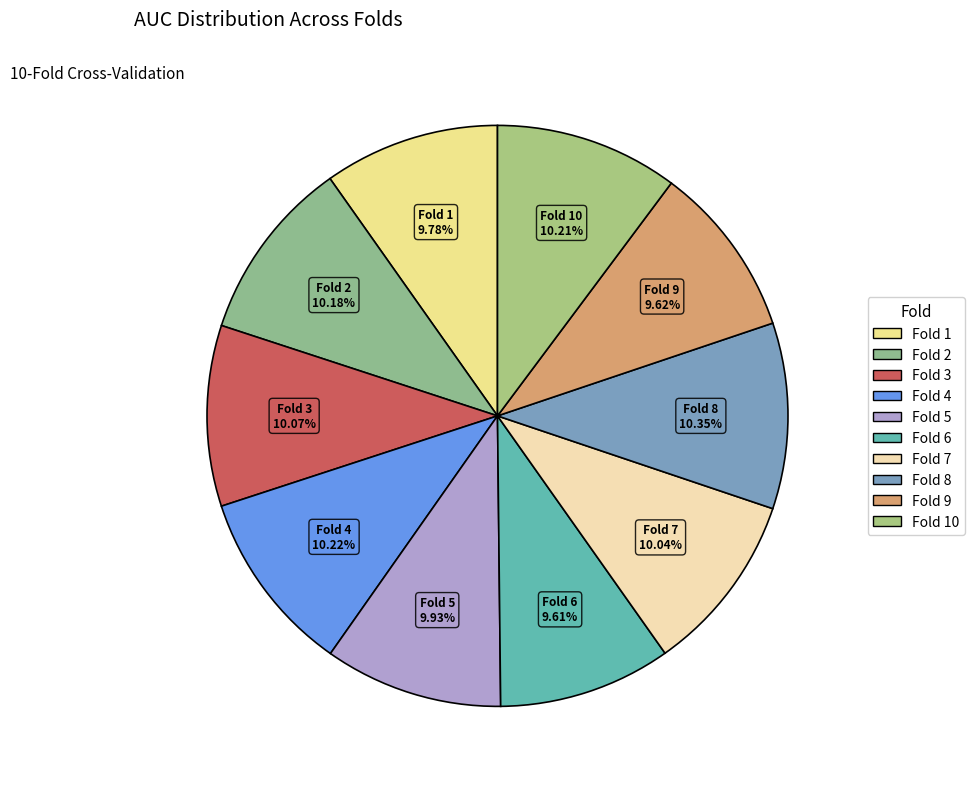

To the nearest percent, what is the average slice percentage?

10%